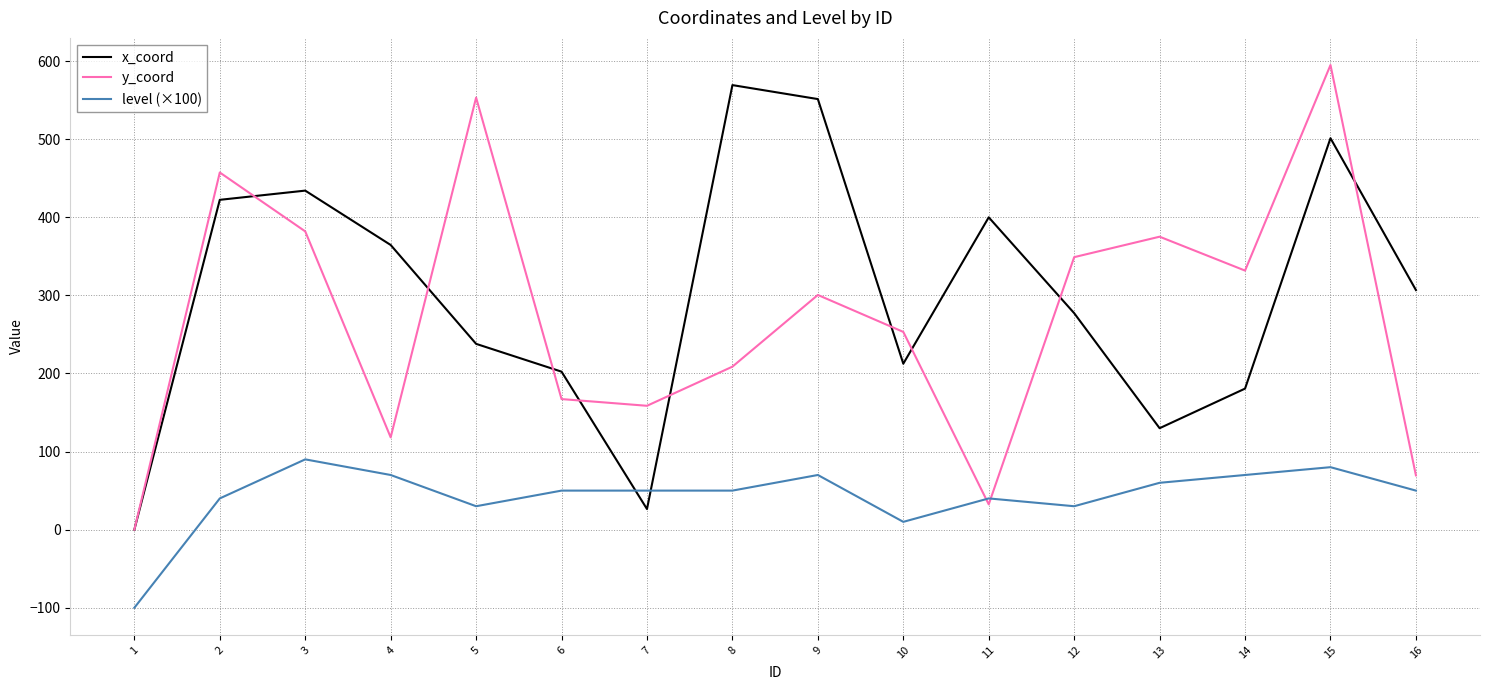

Reading left to right, transcribe all the data shown in this chart.

x_coord: 1=0.0	2=422.3	3=434.1	4=364.5	5=237.9	6=202.3	7=26.4	8=569.2	9=551.3	10=212.5	11=399.9	12=277.2	13=129.9	14=180.6	15=501.2	16=306.8
y_coord: 1=0.0	2=457.3	3=381.9	4=118.2	5=553.2	6=167.2	7=158.6	8=208.7	9=300.5	10=253.2	11=32.4	12=348.9	13=375.1	14=331.7	15=594.9	16=69.5
level (×100): 1=-100.0	2=40.0	3=90.0	4=70.0	5=30.0	6=50.0	7=50.0	8=50.0	9=70.0	10=10.0	11=40.0	12=30.0	13=60.0	14=70.0	15=80.0	16=50.0